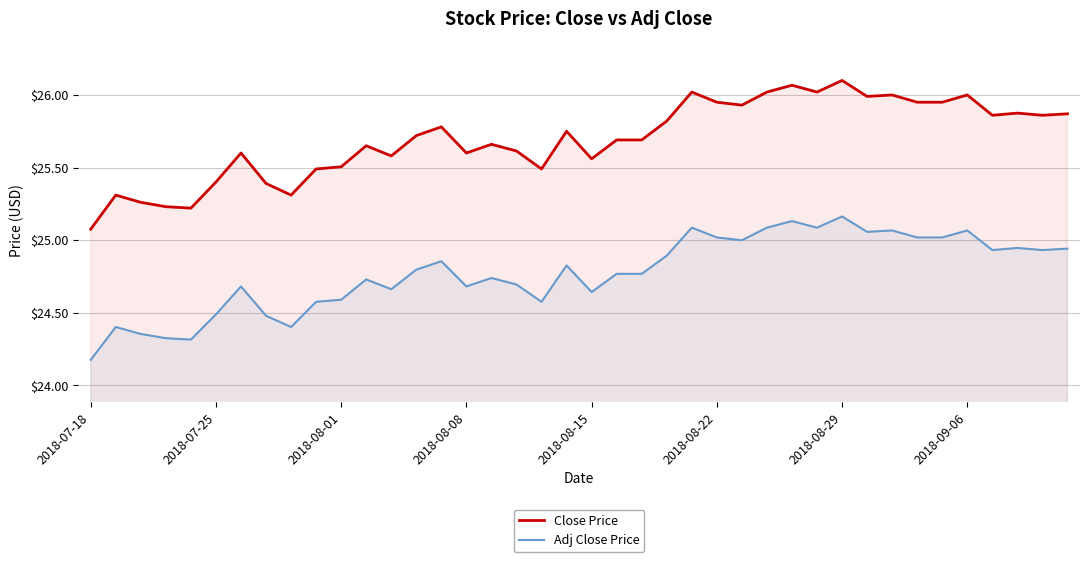

Rank the series by their maximum value, from lowest to highest.

Adj Close Price, Close Price